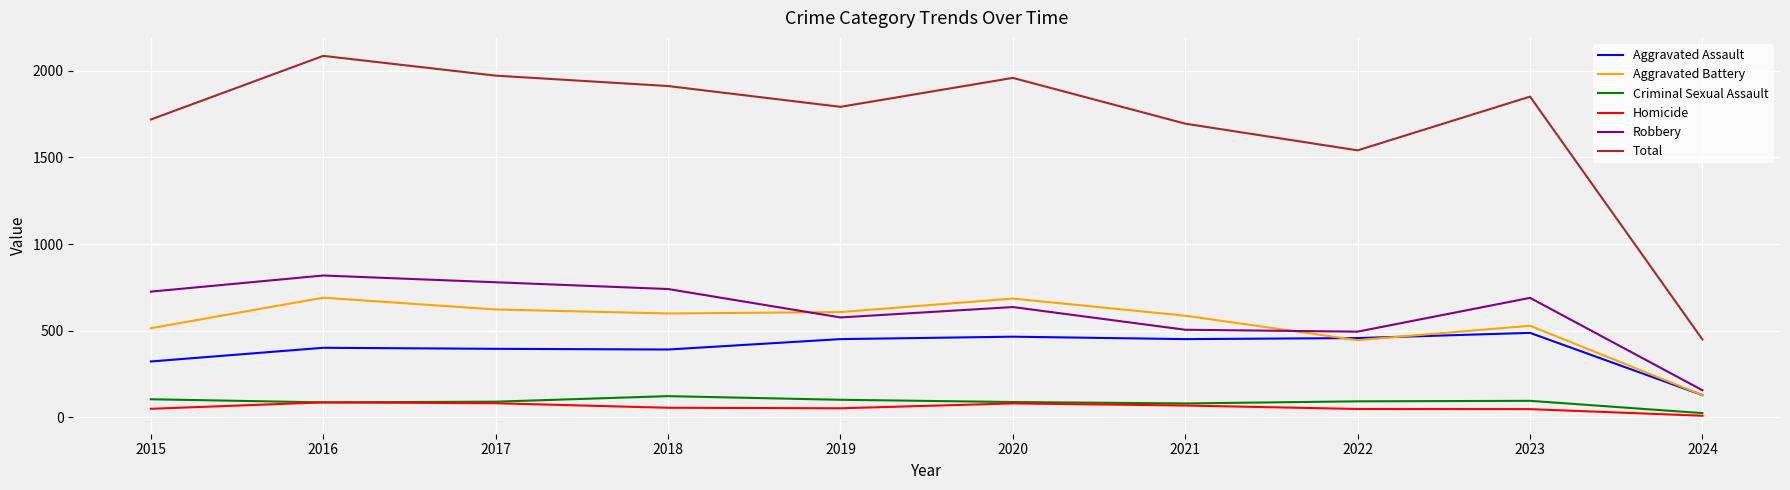

True or false: Homicide and Total cross at least once.

False